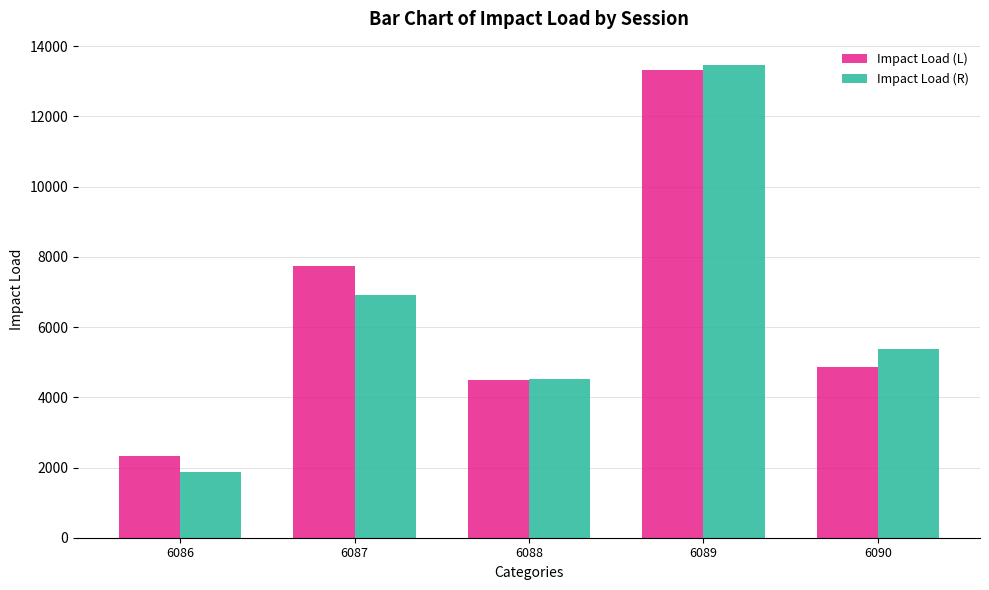

What is the average value of the Impact Load (R) series?

6430.0